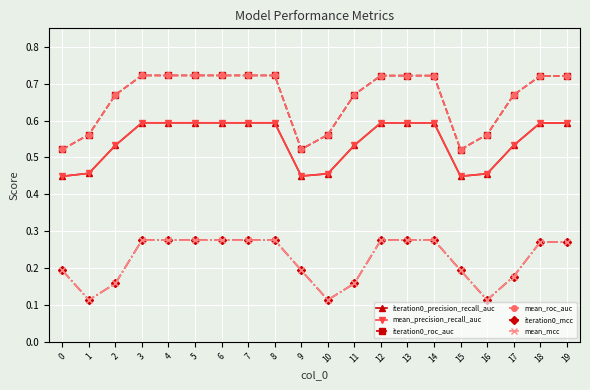

What is the sum of the mean_precision_recall_auc values at 9 and 0?

0.9